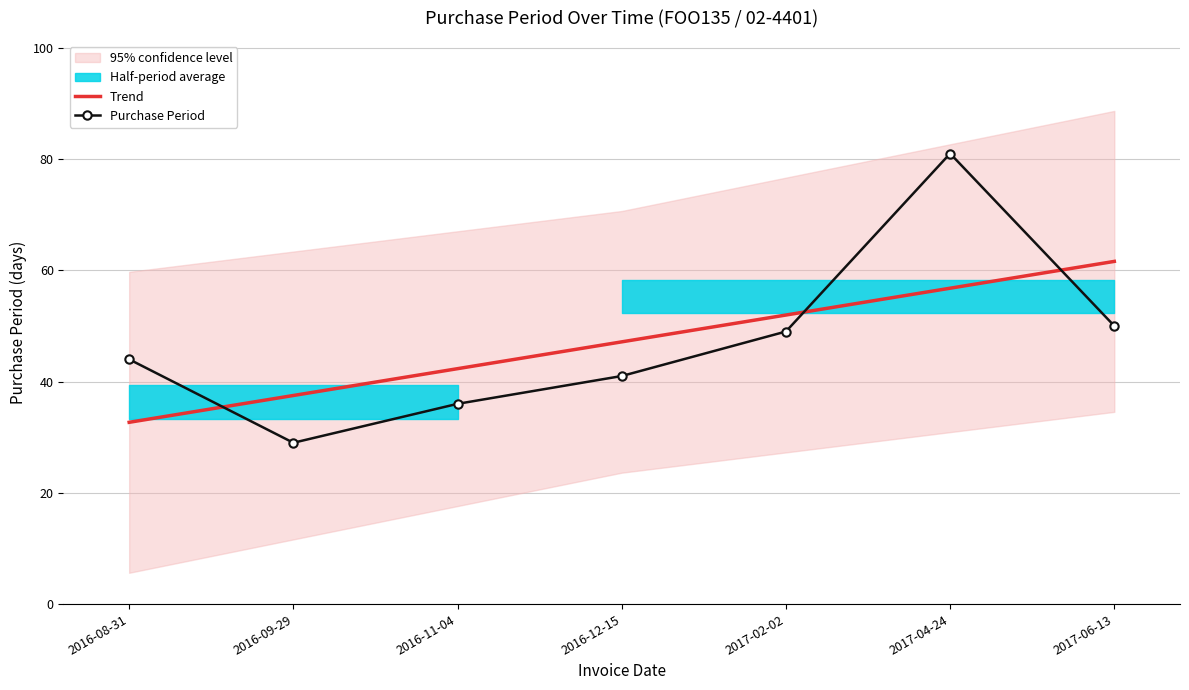

Is it true that Purchase Period equals 71.7 at 2016-12-15?

False